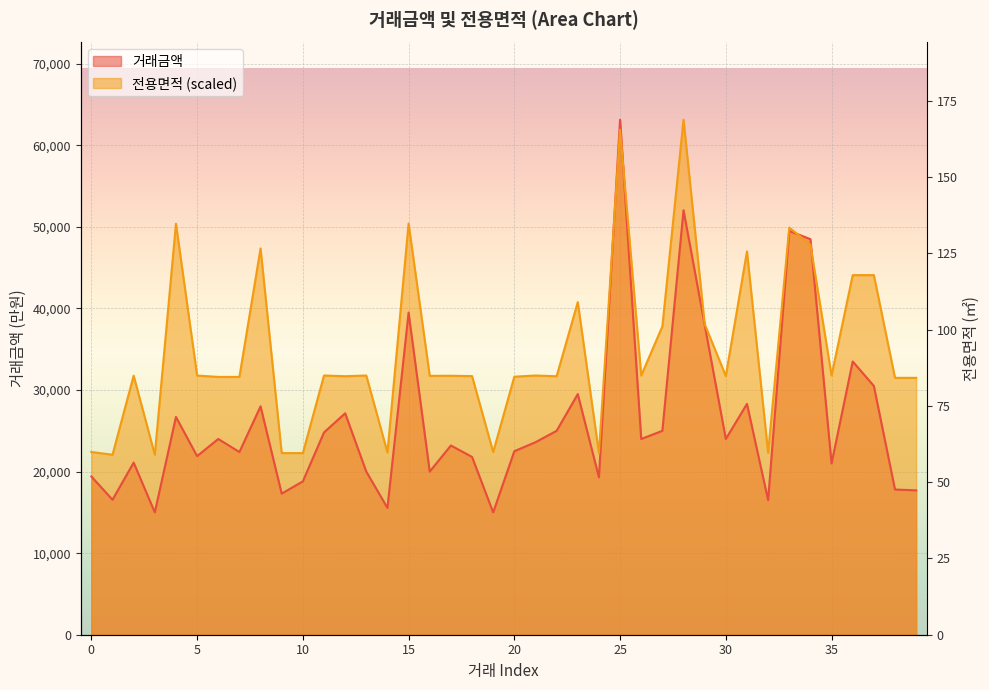

What is the difference between the second highest and second lowest values in the 전용면적 series?

39842.9